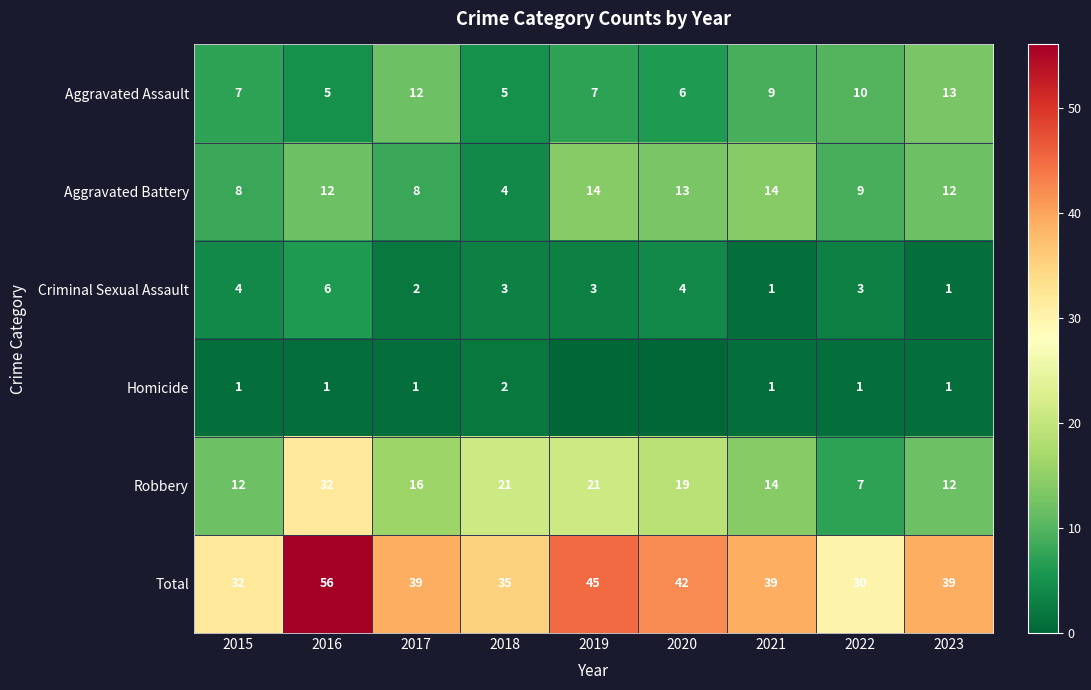

The Aggravated Battery series shows 3 at 2023. True or false?

False